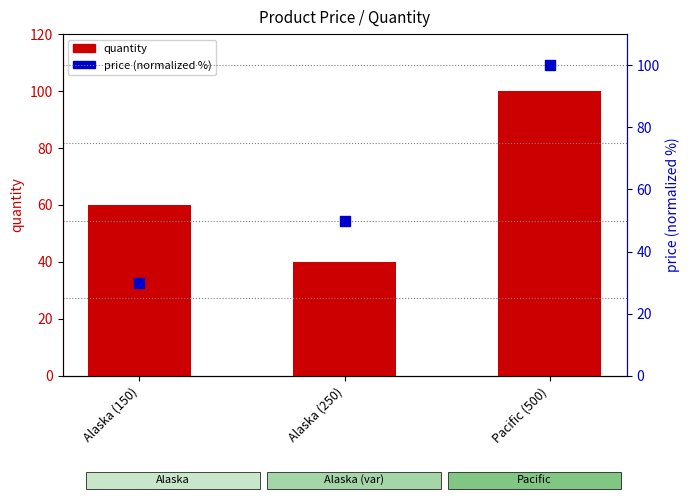

Which series has the widest spread of Y values?

price (normalized %)